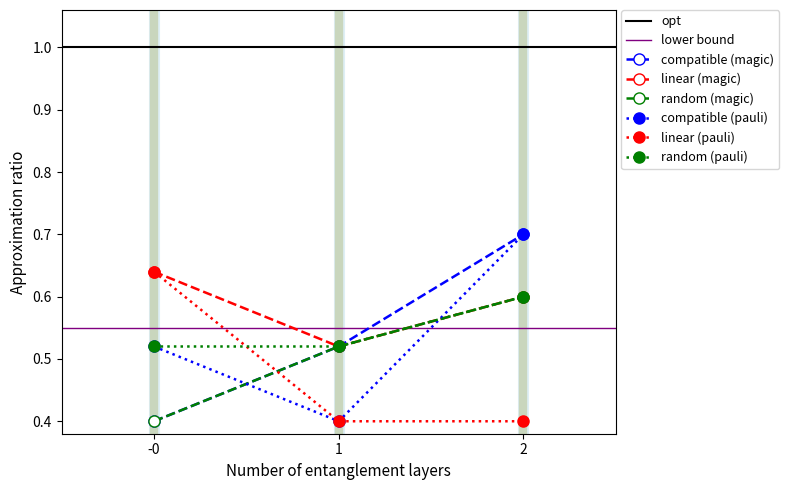

True or false: 3 has a value of 0 at 1.

False